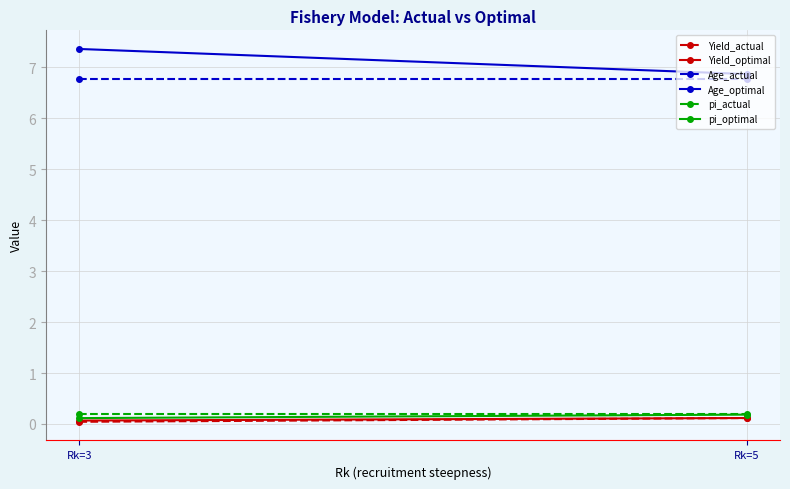

Reading left to right, transcribe all the data shown in this chart.

Yield_actual: 0.0	0.1
Yield_optimal: 0.1	0.1
Age_actual: 6.8	6.8
Age_optimal: 7.4	6.9
pi_actual: 0.2	0.2
pi_optimal: 0.1	0.2